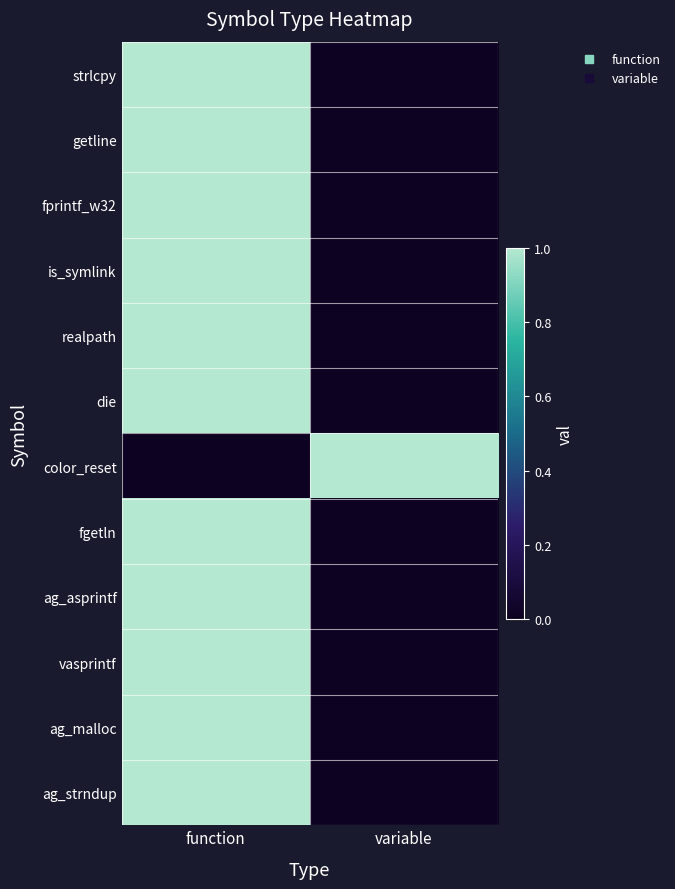

Reading left to right, extract all data points from this chart.

strlcpy: function=1	variable=0
getline: function=1	variable=0
fprintf_w32: function=1	variable=0
is_symlink: function=1	variable=0
realpath: function=1	variable=0
die: function=1	variable=0
color_reset: function=0	variable=1
fgetln: function=1	variable=0
ag_asprintf: function=1	variable=0
vasprintf: function=1	variable=0
ag_malloc: function=1	variable=0
ag_strndup: function=1	variable=0